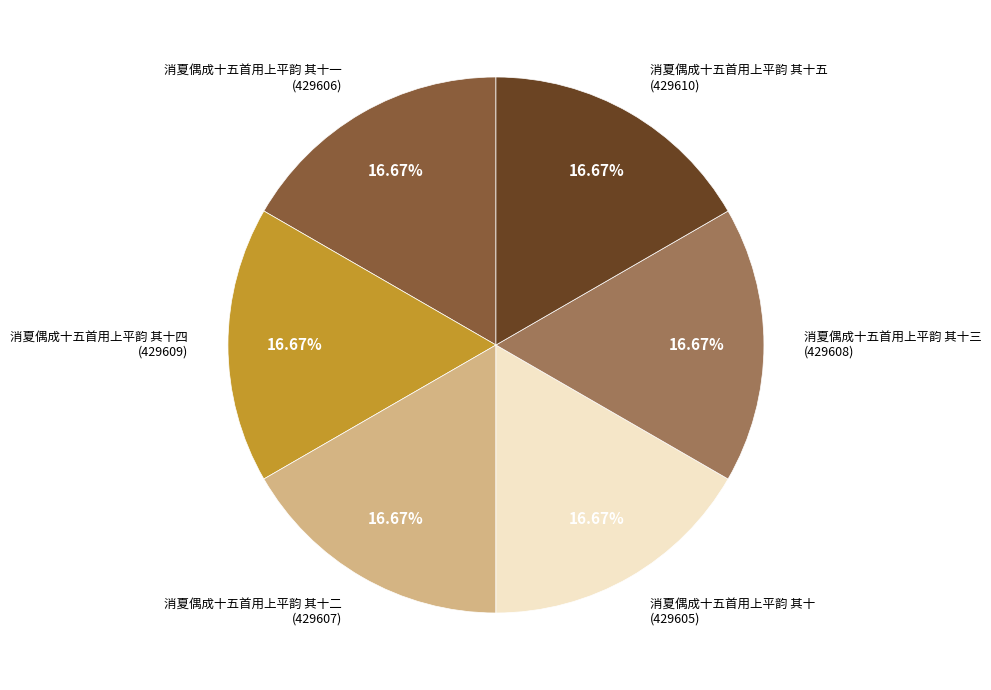

Is there any slice that represents more than half of the pie?

No